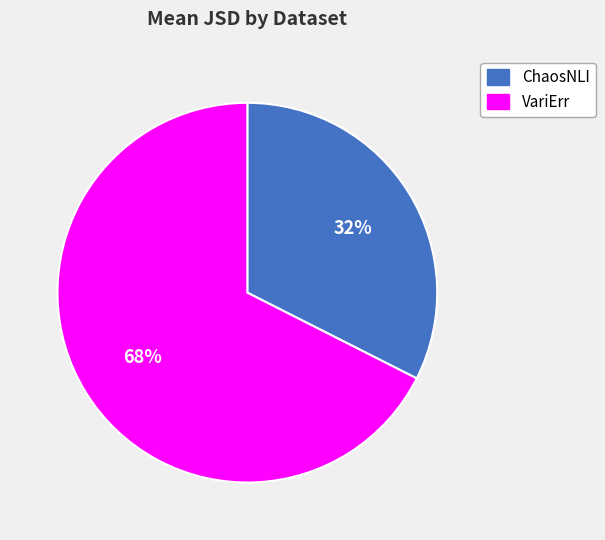

How many slices are in this pie chart?

2